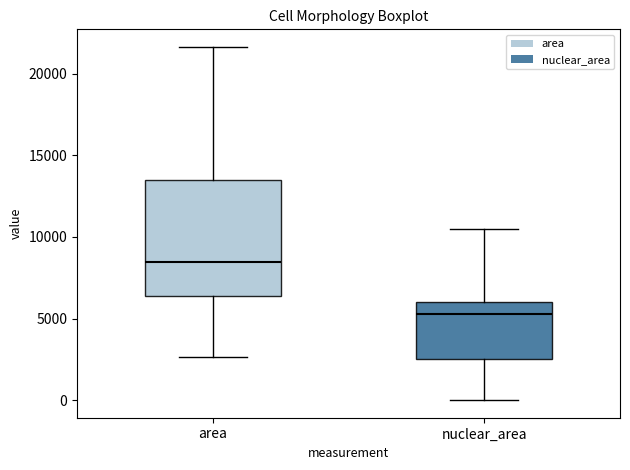

Which box is the tallest, from its lower edge to its upper edge?

area